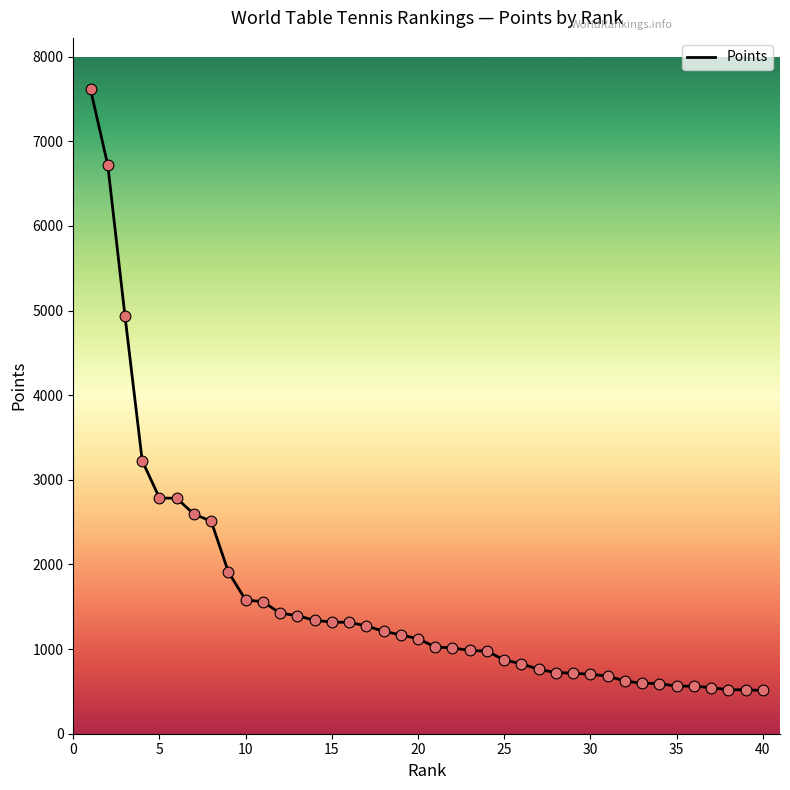

What is the difference between the maximum and minimum values?

7102